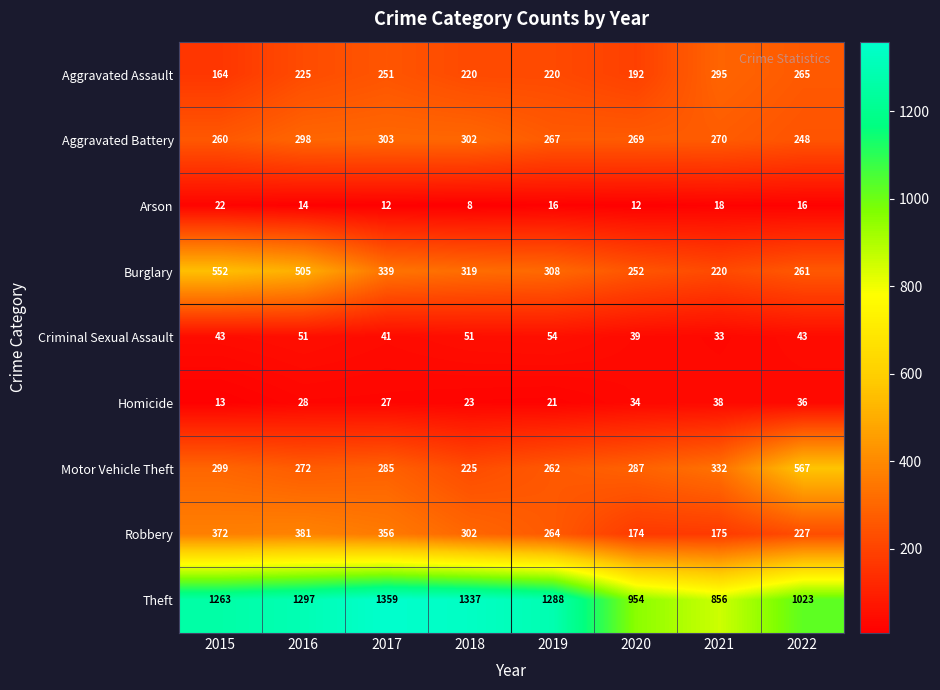

At which label is Theft closest to 1107?

2022